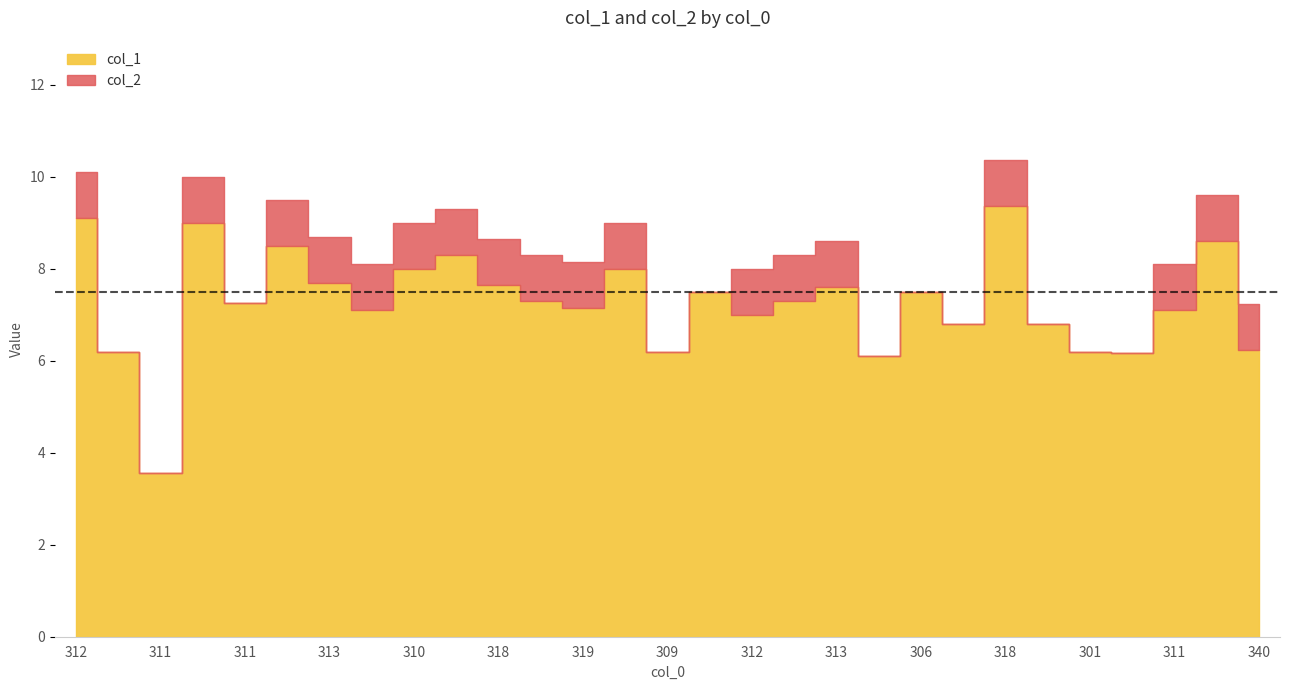

What is the label of the 28th point from the left?

322